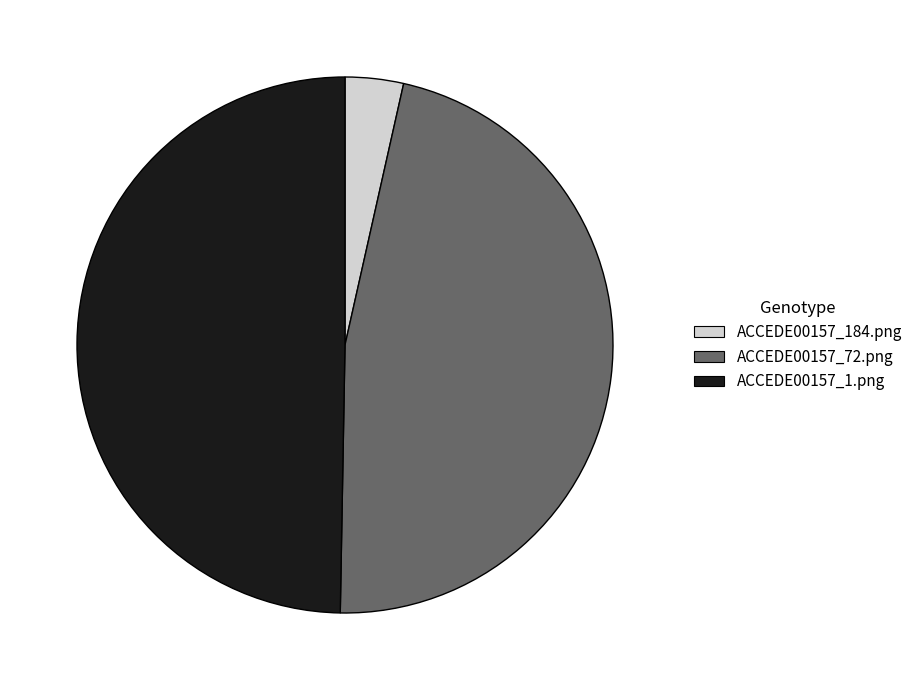

Is the sum of ACCEDE00157_184.png and ACCEDE00157_1.png greater than half?

Yes